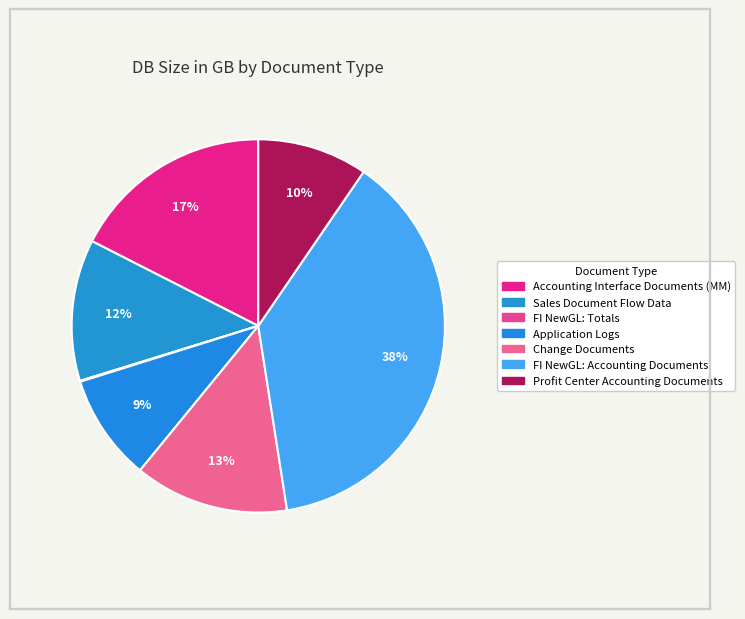

What is the smallest slice in the pie chart?

FI NewGL: Totals